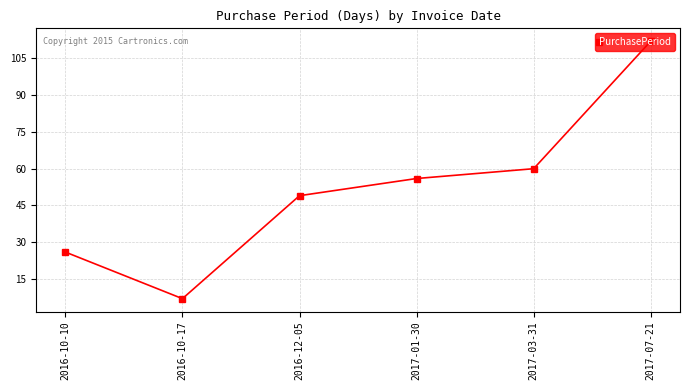

Is it true that the value at 2017-07-21 is 199?

False